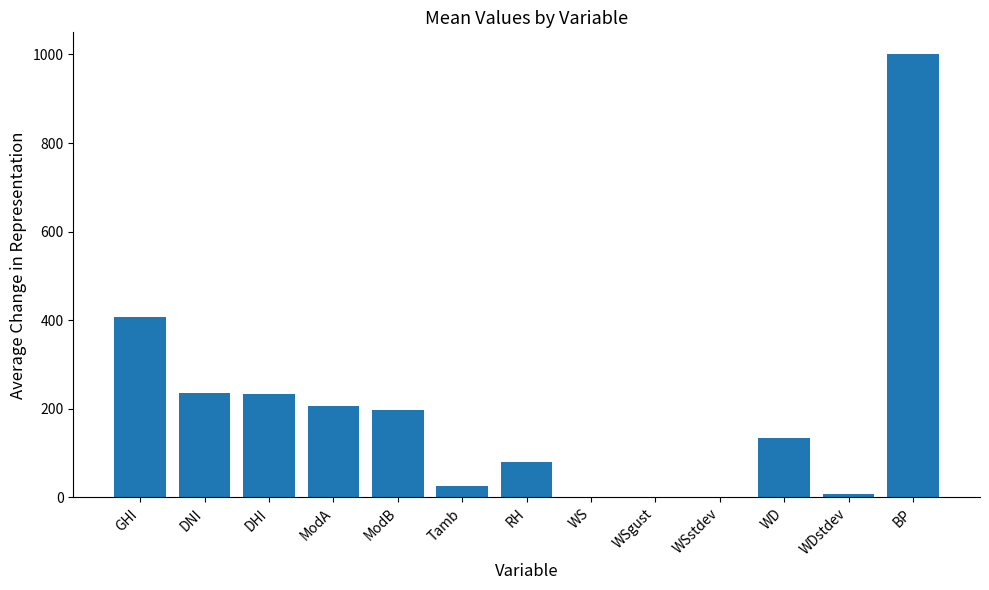

The chart shows a value of 7.2 at WDstdev. True or false?

True